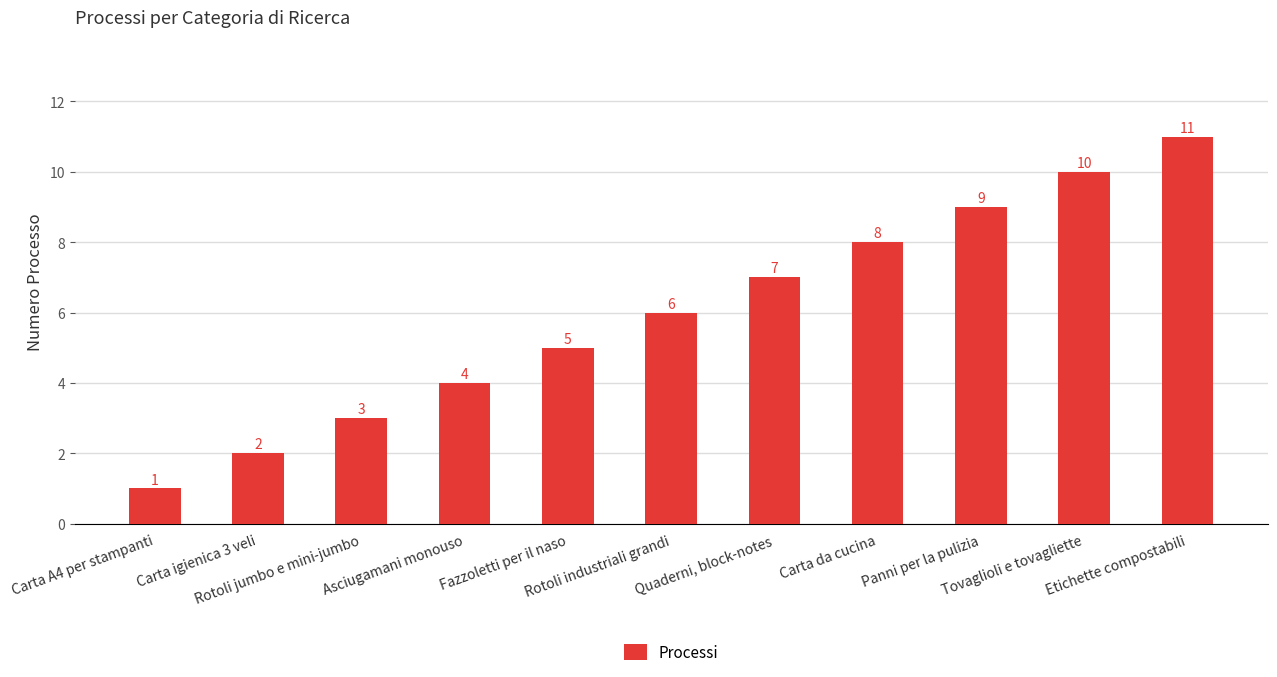

How many series are shown in this chart?

1